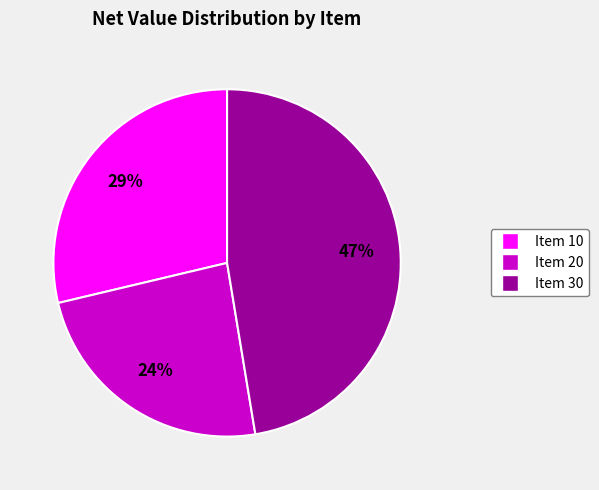

Is there any slice that represents more than half of the pie?

No